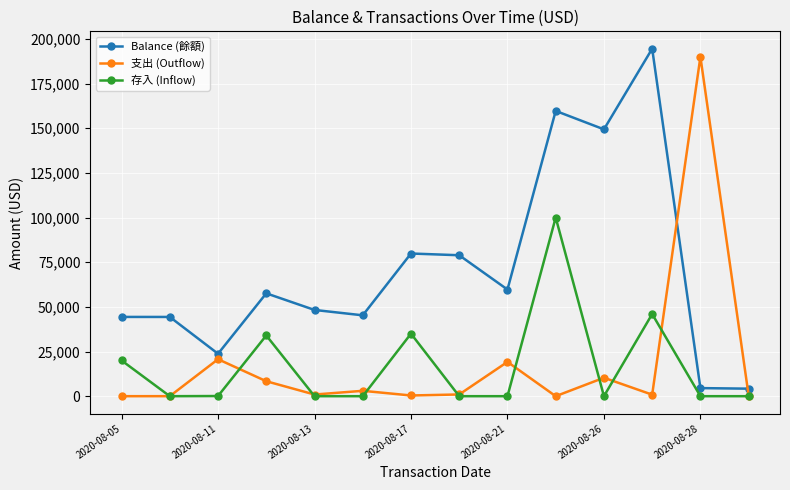

What is the maximum value shown in the chart?

194527.3